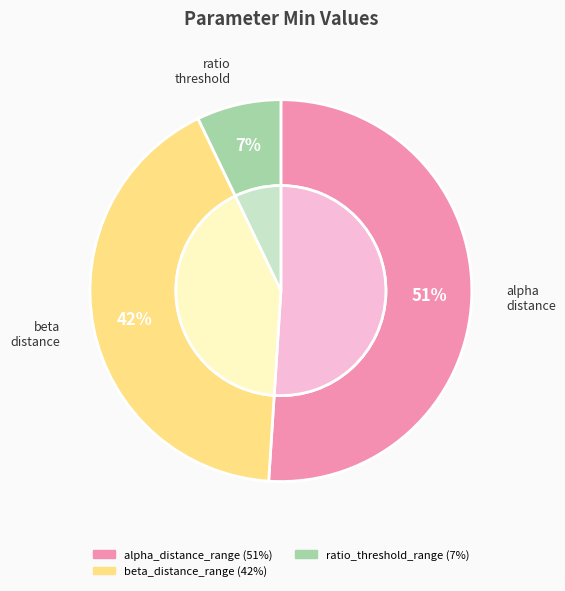

Which slice represents more than half of the pie?

alpha_distance_range